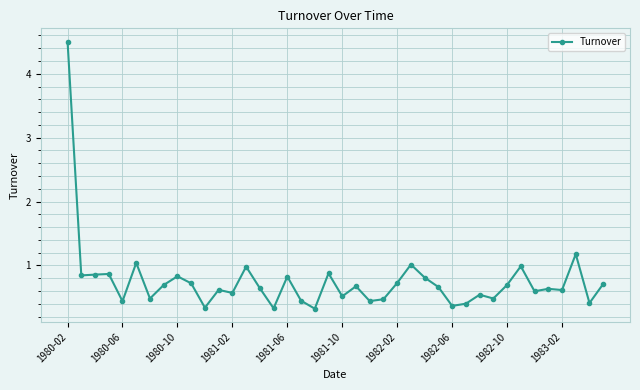

What is the minimum value shown in the chart?

0.3